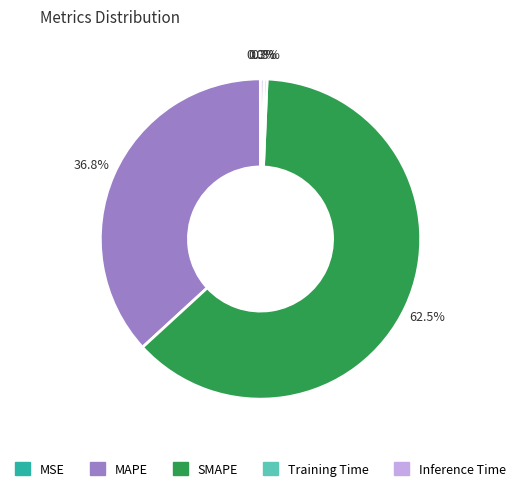

Is there a majority slice in this chart?

Yes